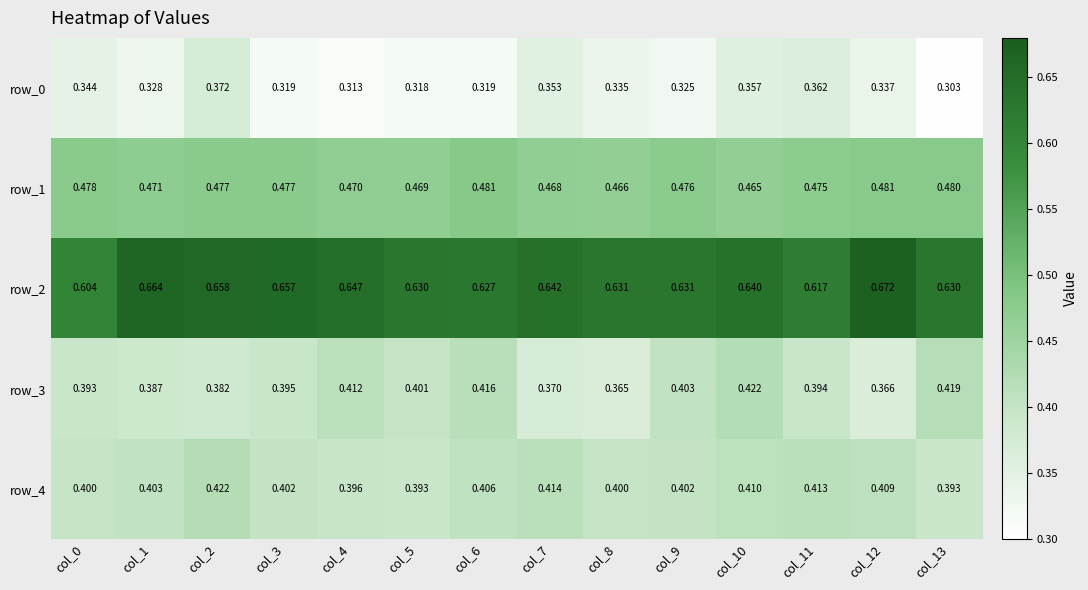

Is the value of row_4 at col_3 greater than the value of row_0 at col_5?

Yes